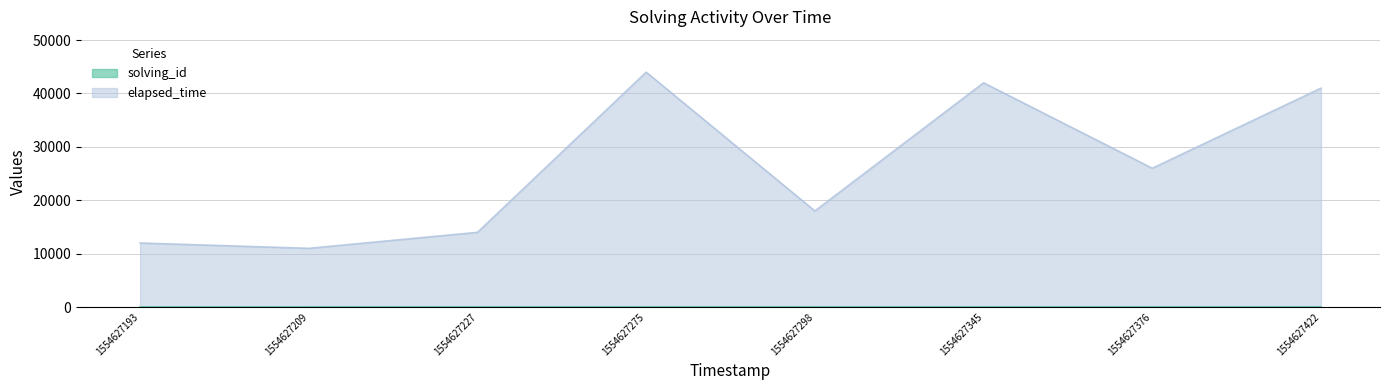

What is the average value of the solving_id series?

4